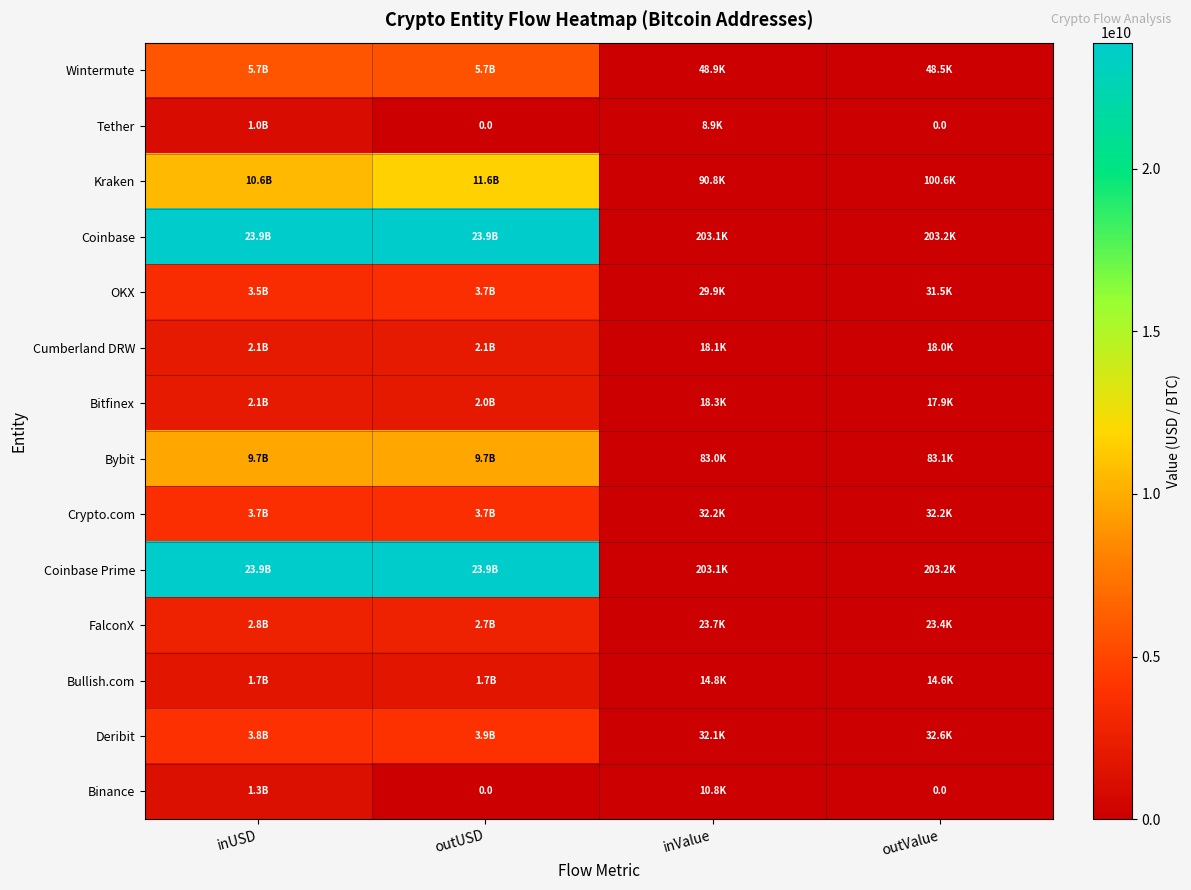

Rank the categories by OKX value from lowest to highest.

inValue, outValue, inUSD, outUSD